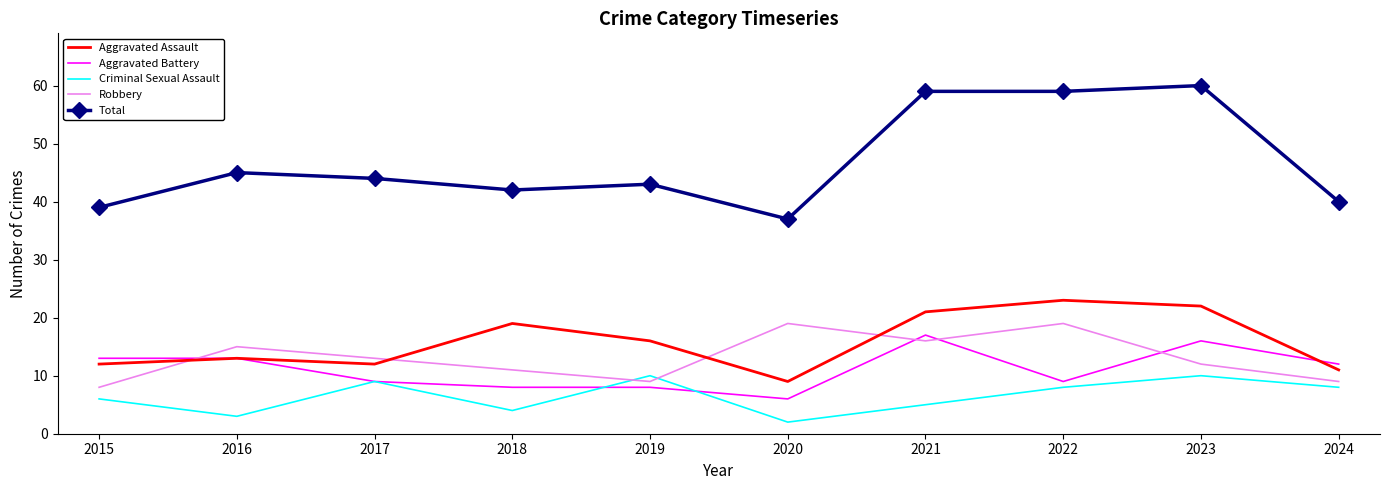

At which category does Aggravated Assault reach its first local valley?

2017